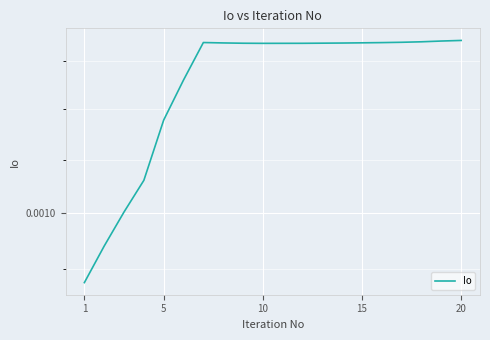

How many points are higher than both their immediate neighbors (excluding endpoints)?

1